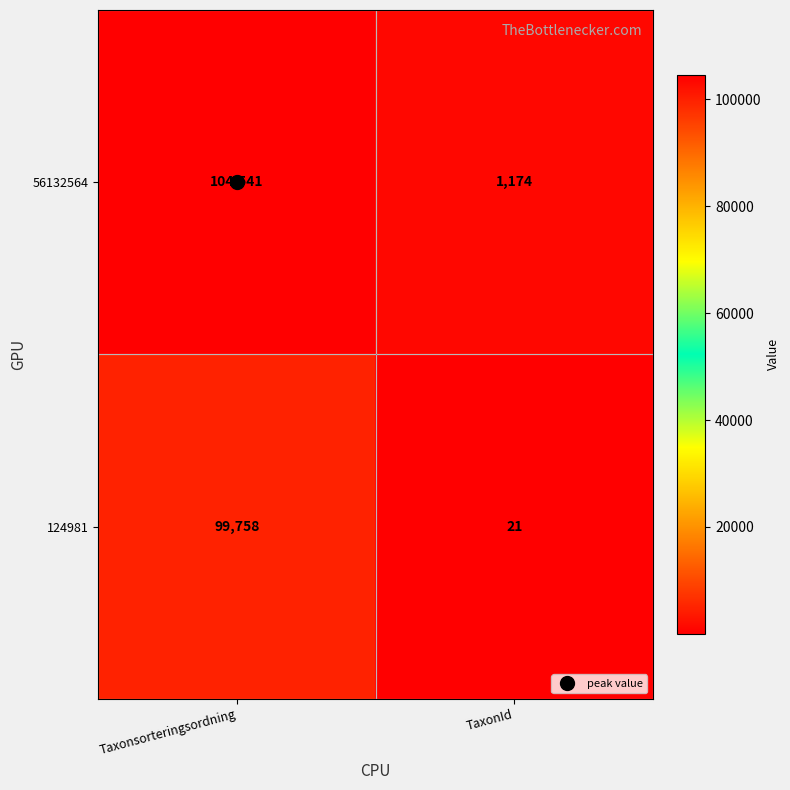

The 56132564 series shows 1174 at TaxonId. True or false?

True